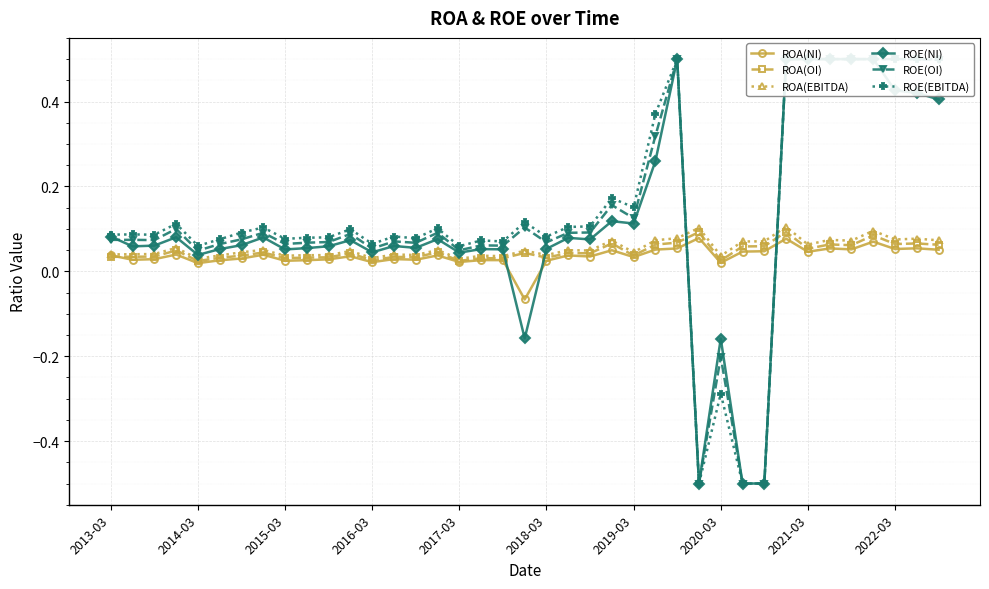

At which label does ROA(EBITDA) reach its peak?

31